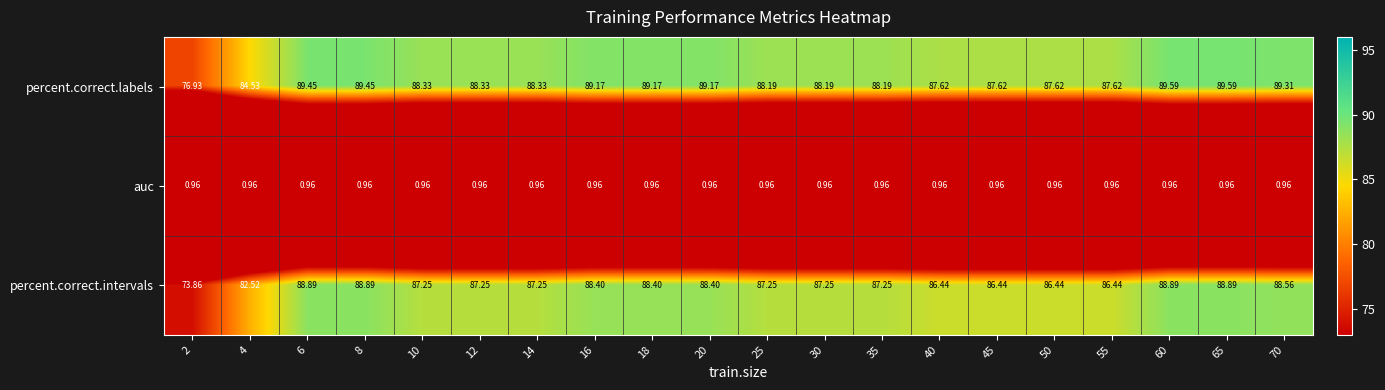

Rank the series at 2 from lowest to highest value.

auc, percent.correct.intervals, percent.correct.labels